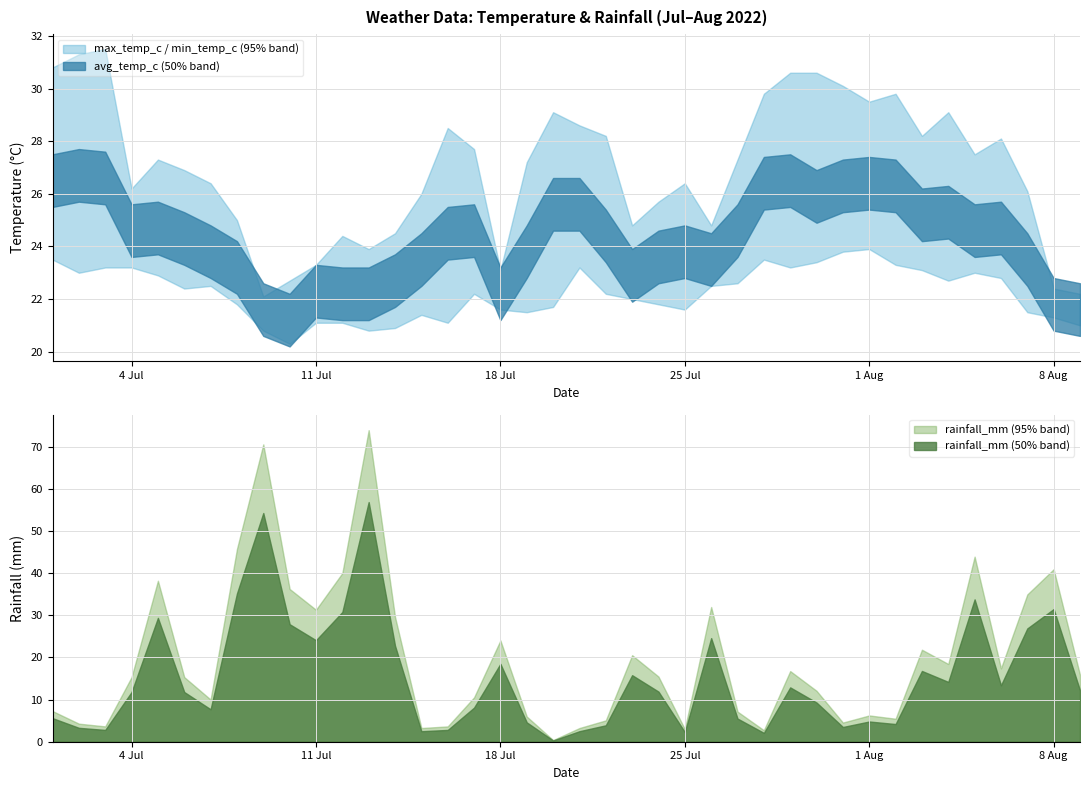

At how many categories does at least one series exceed 46?

2